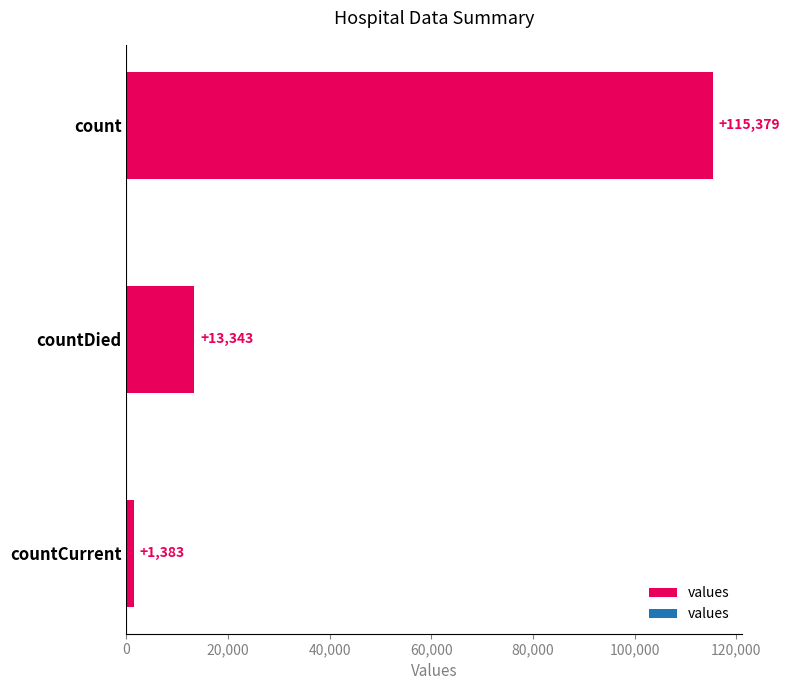

What is the difference between the values at countCurrent and count?

113996